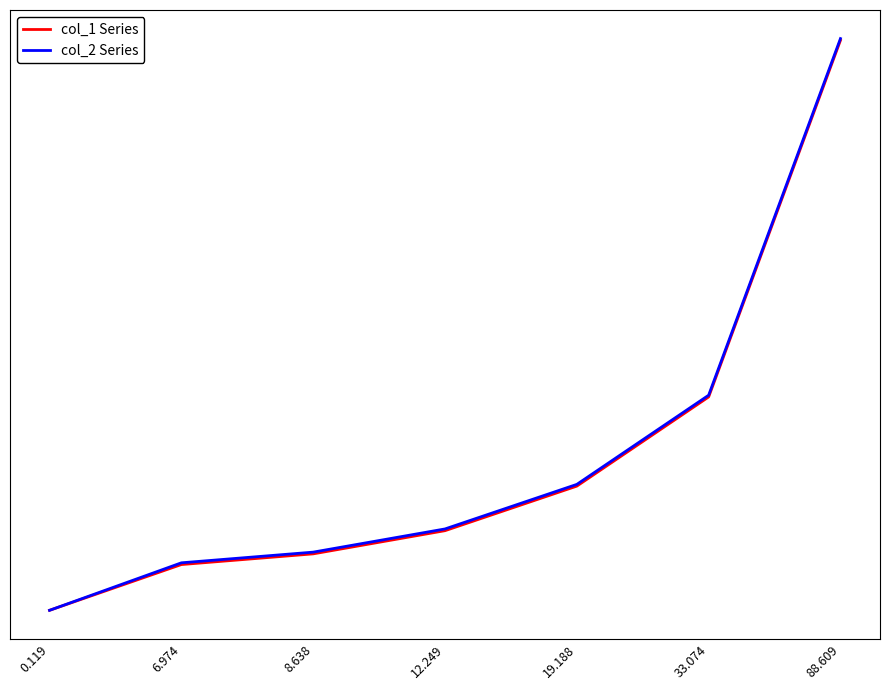

Does the chart display data point markers on the line(s)?

No